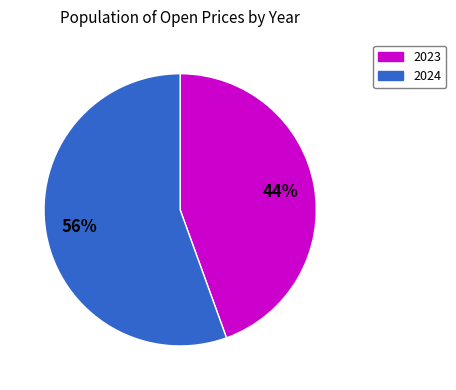

Combined, do 2024 and 2023 account for over 50%?

Yes